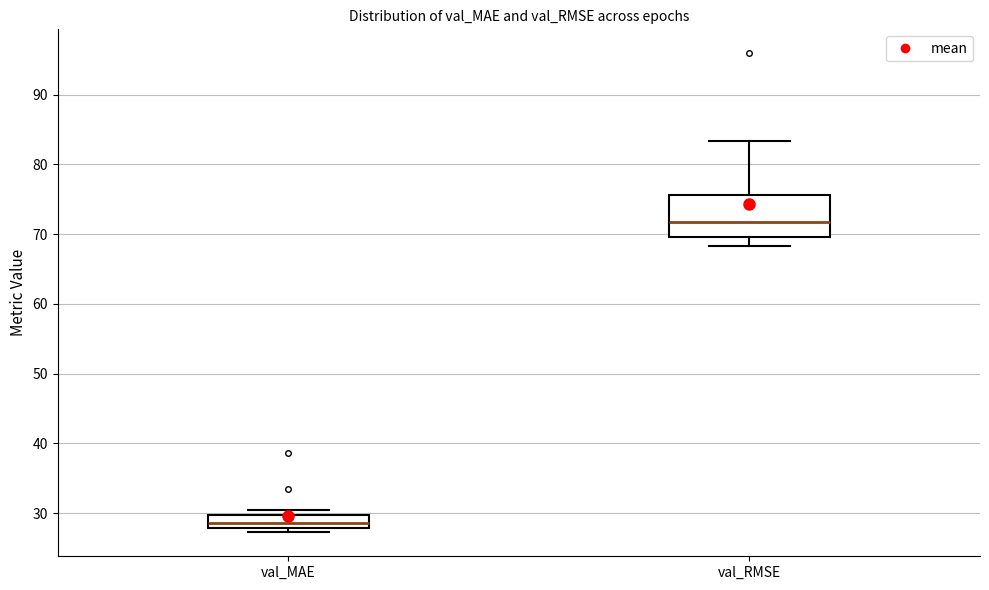

Where is the upper edge of the box for val_MAE on the y-axis? The values are not printed on the chart, so give them approximately, as read against the axis.

30